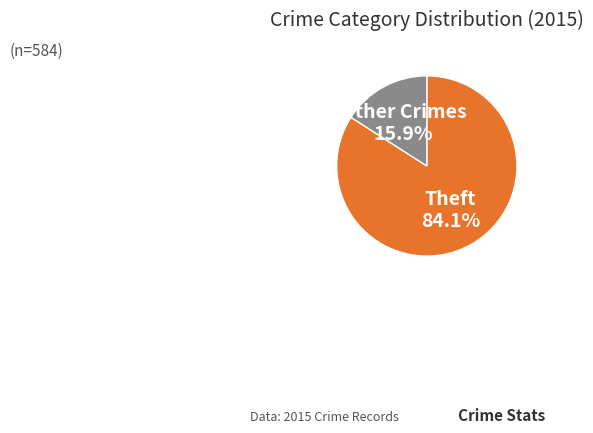

Is there any slice that represents more than half of the pie?

Yes